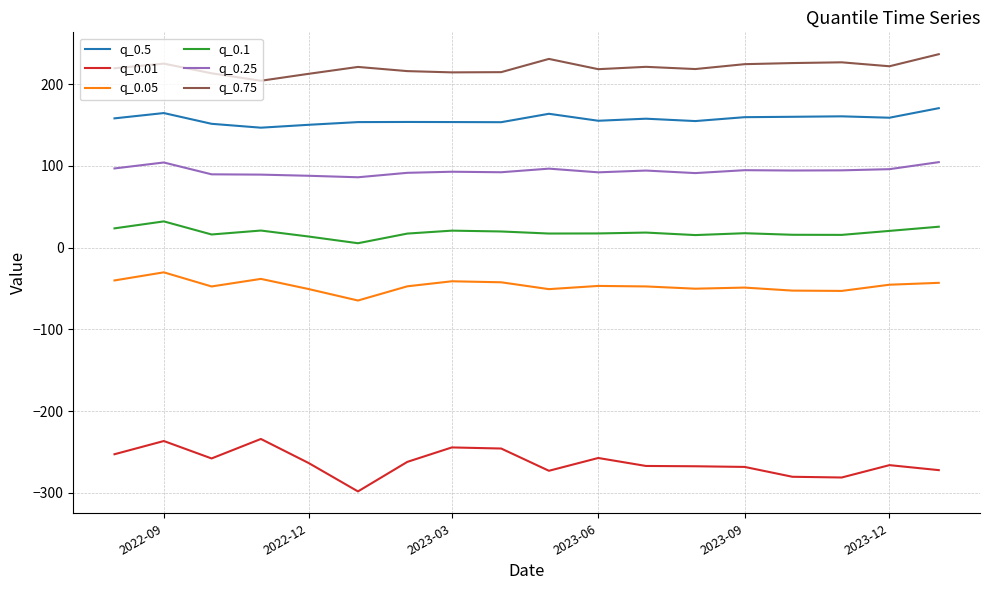

Which series has the largest total across all categories?

q_0.75